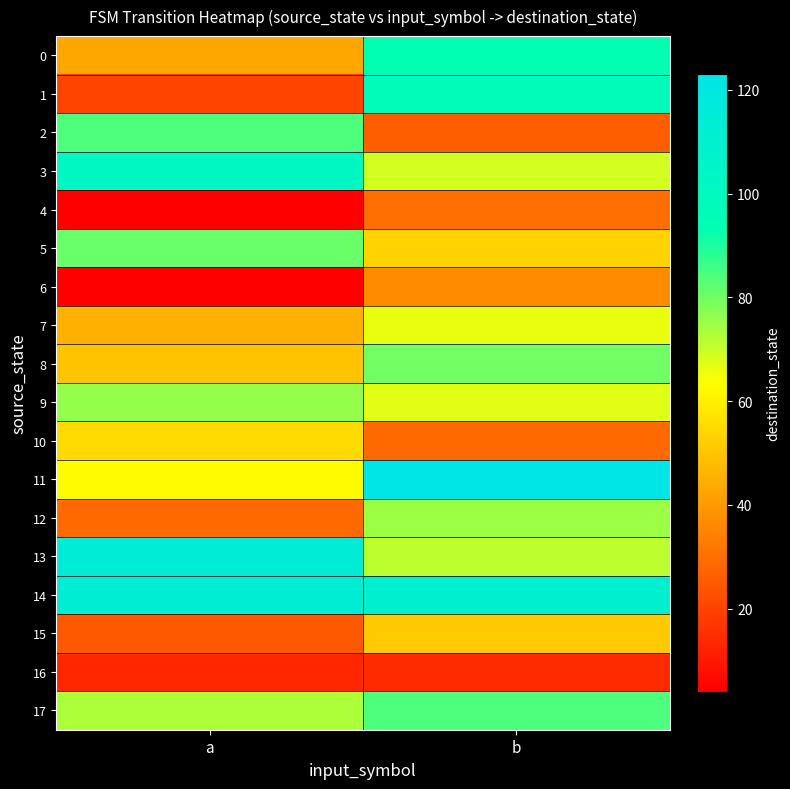

Between a and b, which series saw the biggest shift?

1